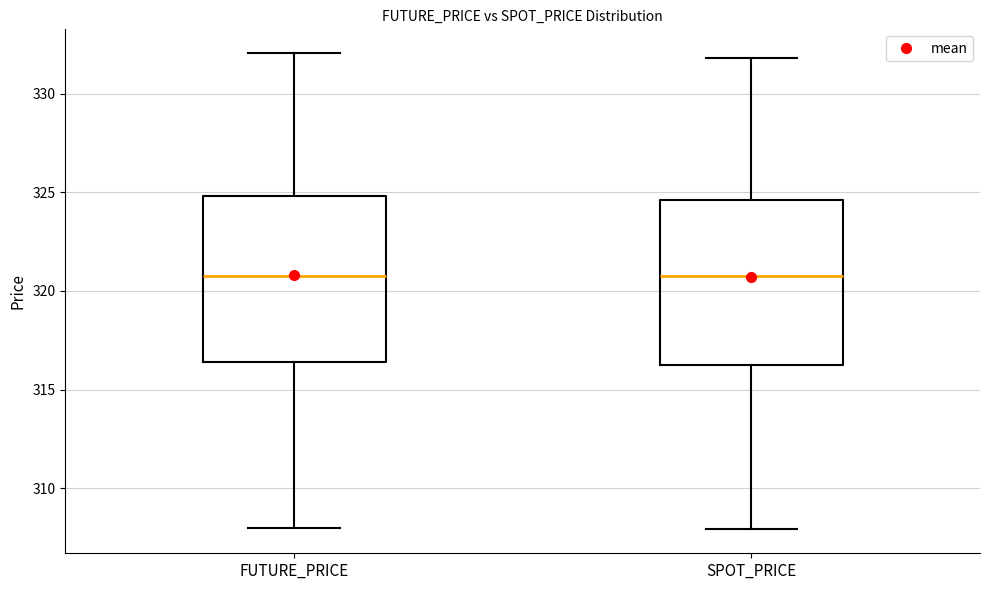

Reading left to right, read every box against the y-axis: the position of its median line, the range the box covers, and the ends of its whiskers. The values are not printed on the chart, so give them approximately, as read against the axis.

FUTURE_PRICE: median 321.0, box 316.5 to 325.0, whiskers 308.0 to 332.0
SPOT_PRICE: median 320.5, box 316.5 to 324.5, whiskers 308.0 to 332.0